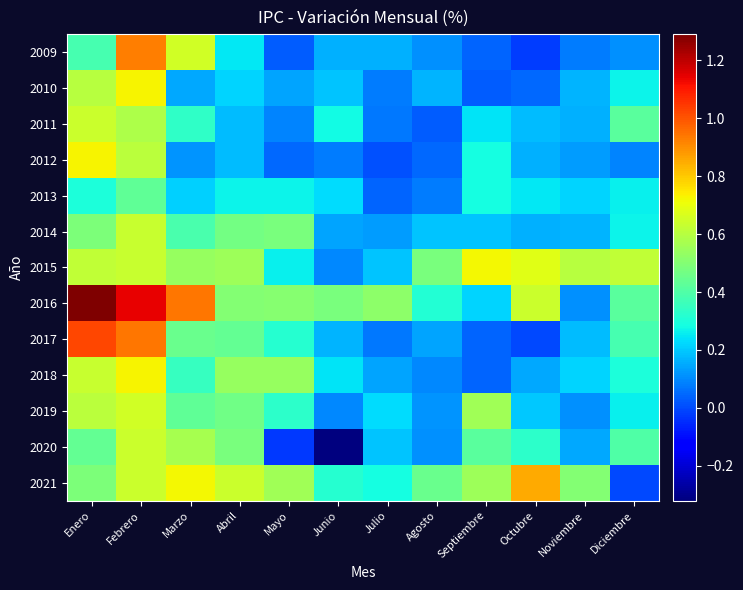

At which category is the sum across all series the highest?

Febrero